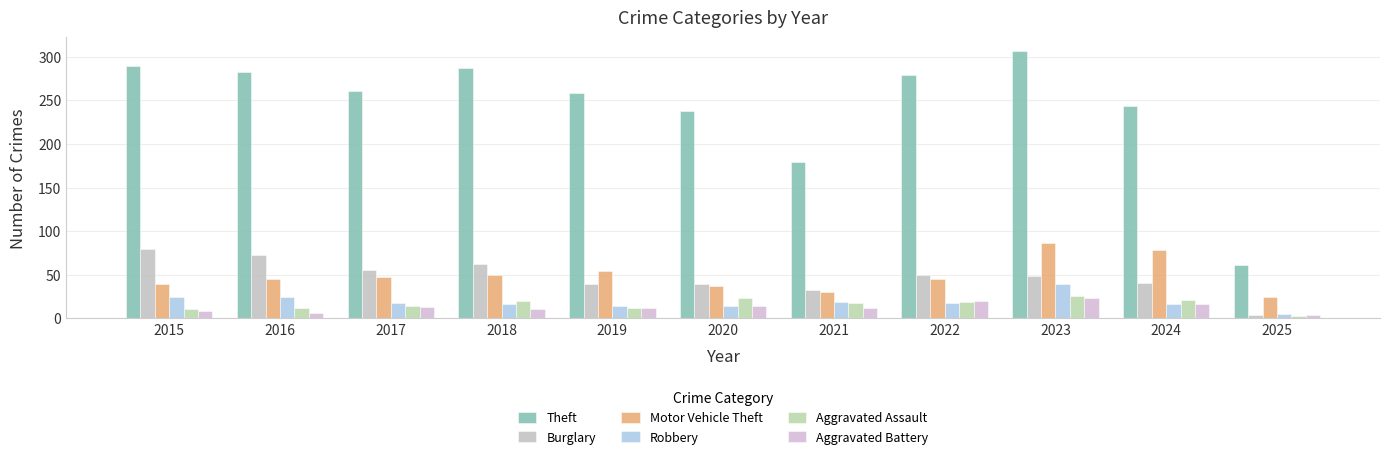

Reading left to right, extract all data points from this chart.

Theft: 2015=290	2016=283	2017=261	2018=287	2019=259	2020=238	2021=179	2022=279	2023=307	2024=244	2025=61
Burglary: 2015=80	2016=73	2017=56	2018=62	2019=39	2020=40	2021=33	2022=50	2023=49	2024=41	2025=4
Motor Vehicle Theft: 2015=40	2016=45	2017=47	2018=50	2019=54	2020=37	2021=30	2022=45	2023=86	2024=79	2025=24
Robbery: 2015=24	2016=24	2017=18	2018=17	2019=14	2020=14	2021=19	2022=18	2023=39	2024=16	2025=5
Aggravated Assault: 2015=11	2016=12	2017=14	2018=20	2019=12	2020=23	2021=18	2022=19	2023=26	2024=21	2025=3
Aggravated Battery: 2015=8	2016=6	2017=13	2018=11	2019=12	2020=14	2021=12	2022=20	2023=23	2024=16	2025=4